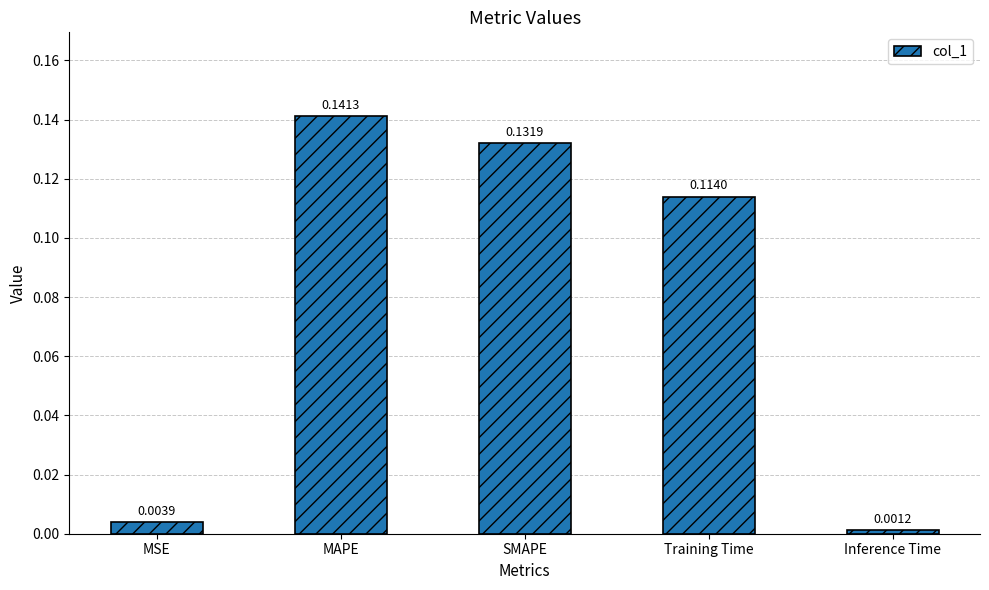

Rank the categories by value from highest to lowest.

MAPE, SMAPE, Training Time, MSE, Inference Time